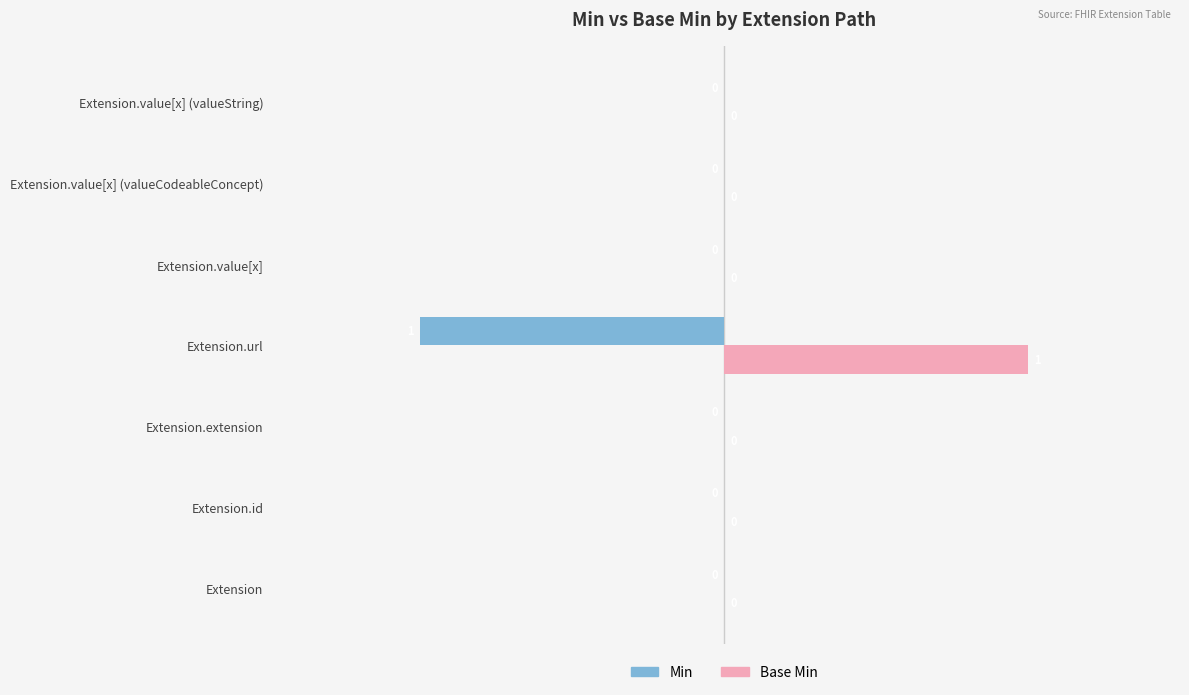

True or false: Base Min has a value of 1 at Extension.url.

True